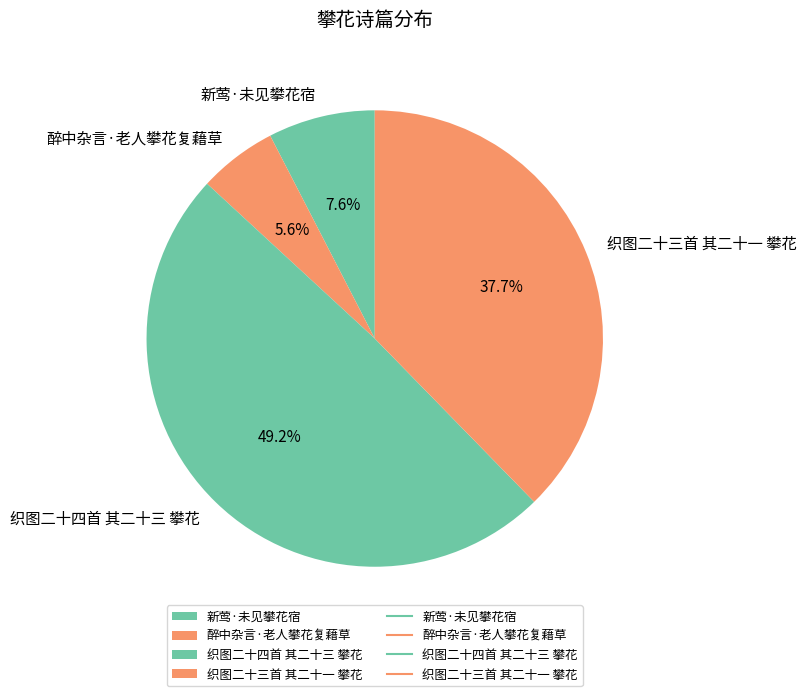

Count the number of slices in the pie.

4